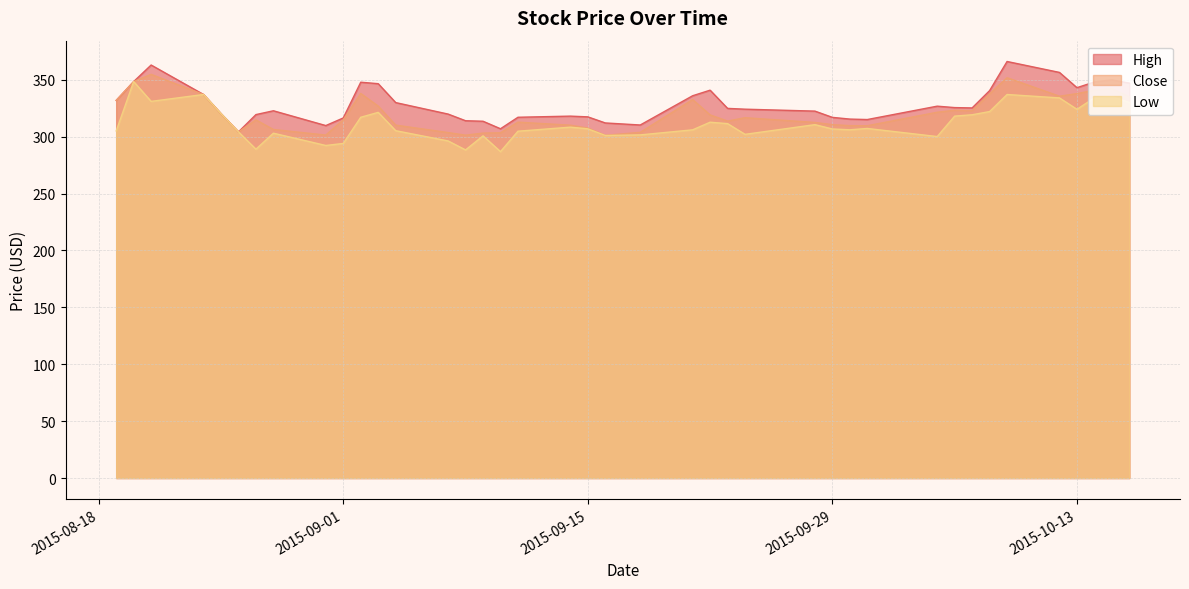

The value of High at 2015-08-26 is 304.1. True or false?

True